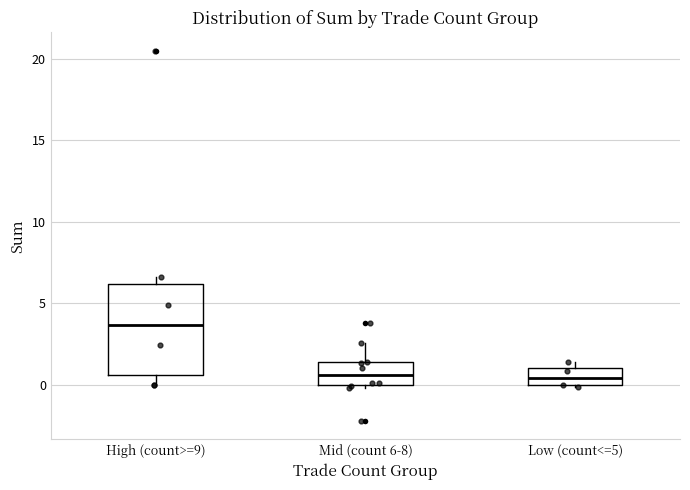

Reading left to right, transcribe this box plot: for each box, give where its median line is, the range the box spans, and where its two whiskers end, as read against the y-axis. The values are not printed on the chart, so give them approximately, as read against the axis.

High (count>=9): median 3.5, box 0.5 to 6.0, whiskers 0.0 to 6.5
Mid (count 6-8): median 0.5, box 0.0 to 1.5, whiskers 0.0 (just below the box's lower edge) to 2.5
Low (count<=5): median 0.5, box 0.0 to 1.0, whiskers 0.0 to 1.5